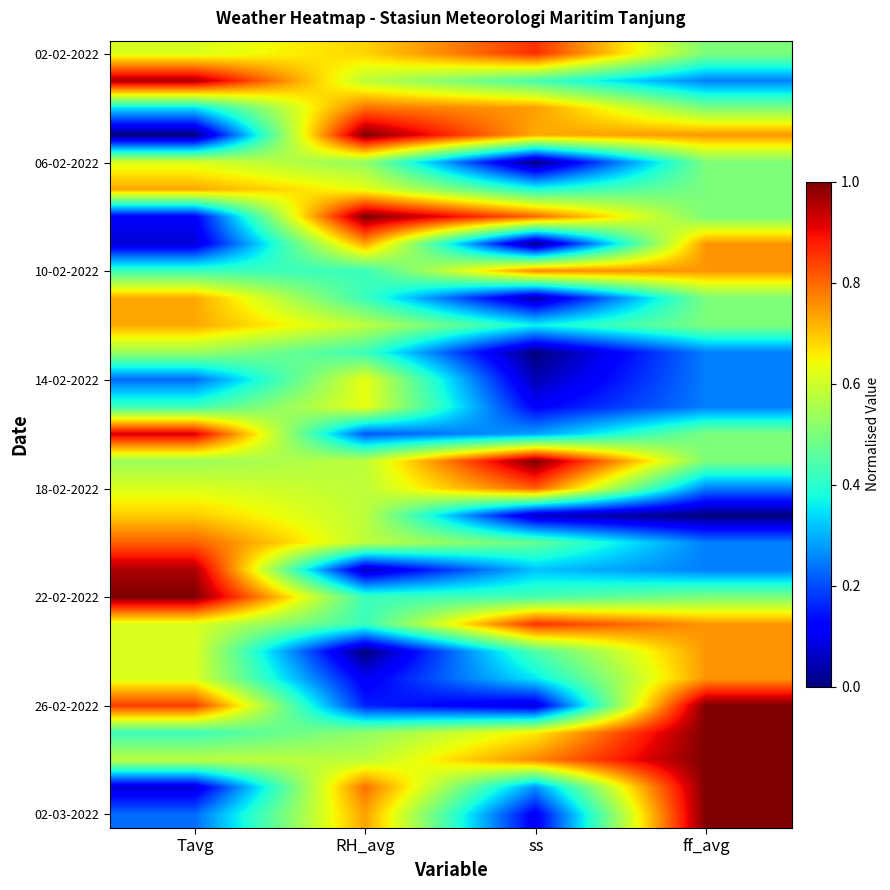

What is the total value across all series at ss?

12.2